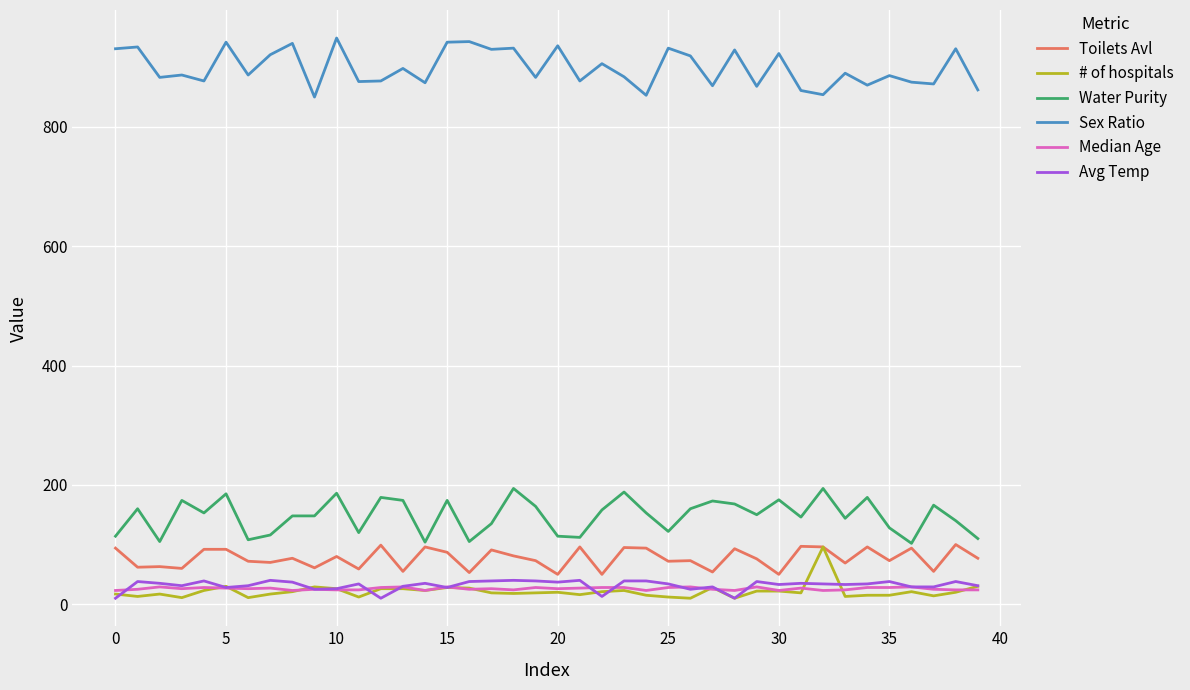

What is the difference between the second highest and second lowest values in the Avg Temp series?

30